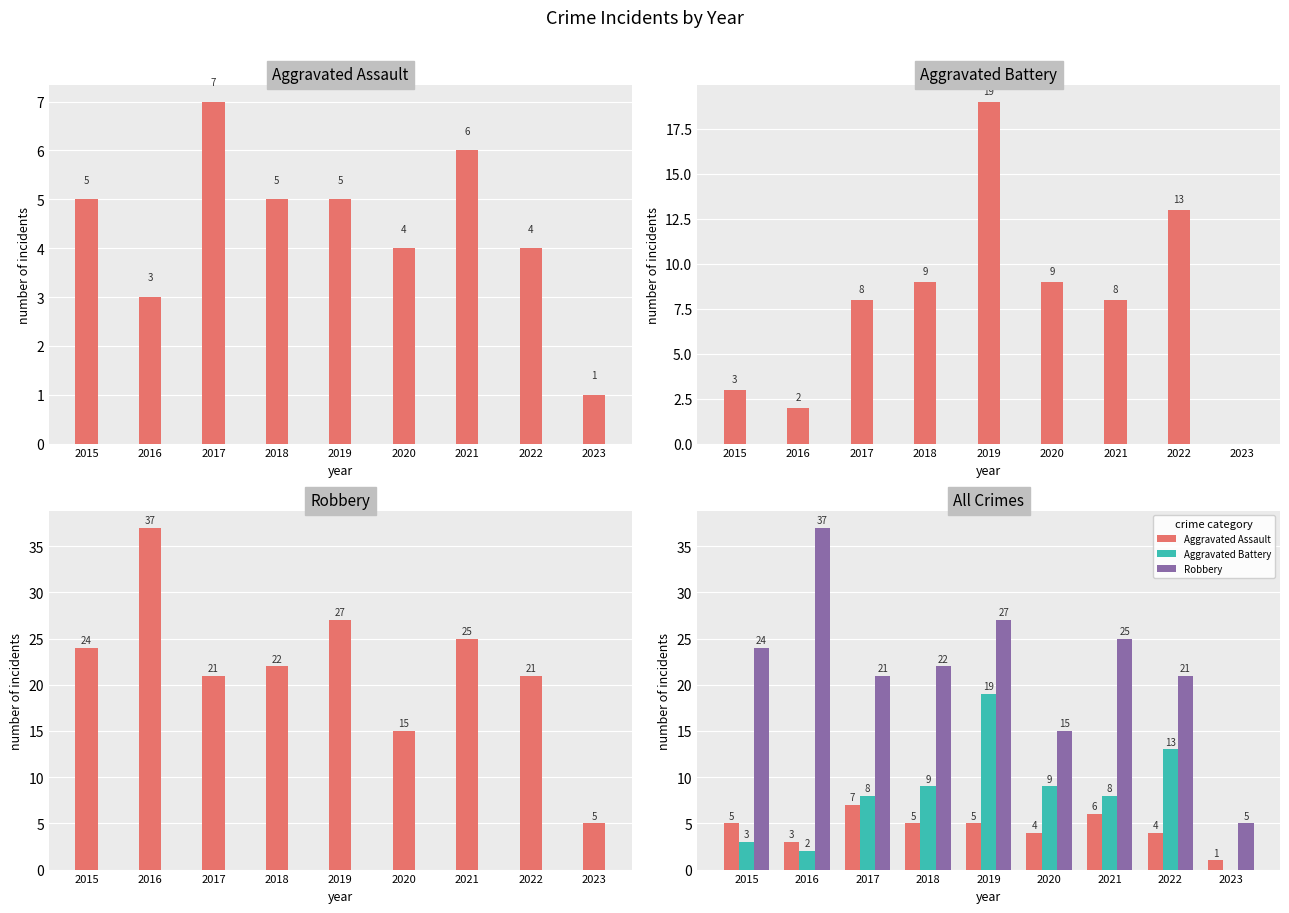

What is the total value across all series at 2018?

36